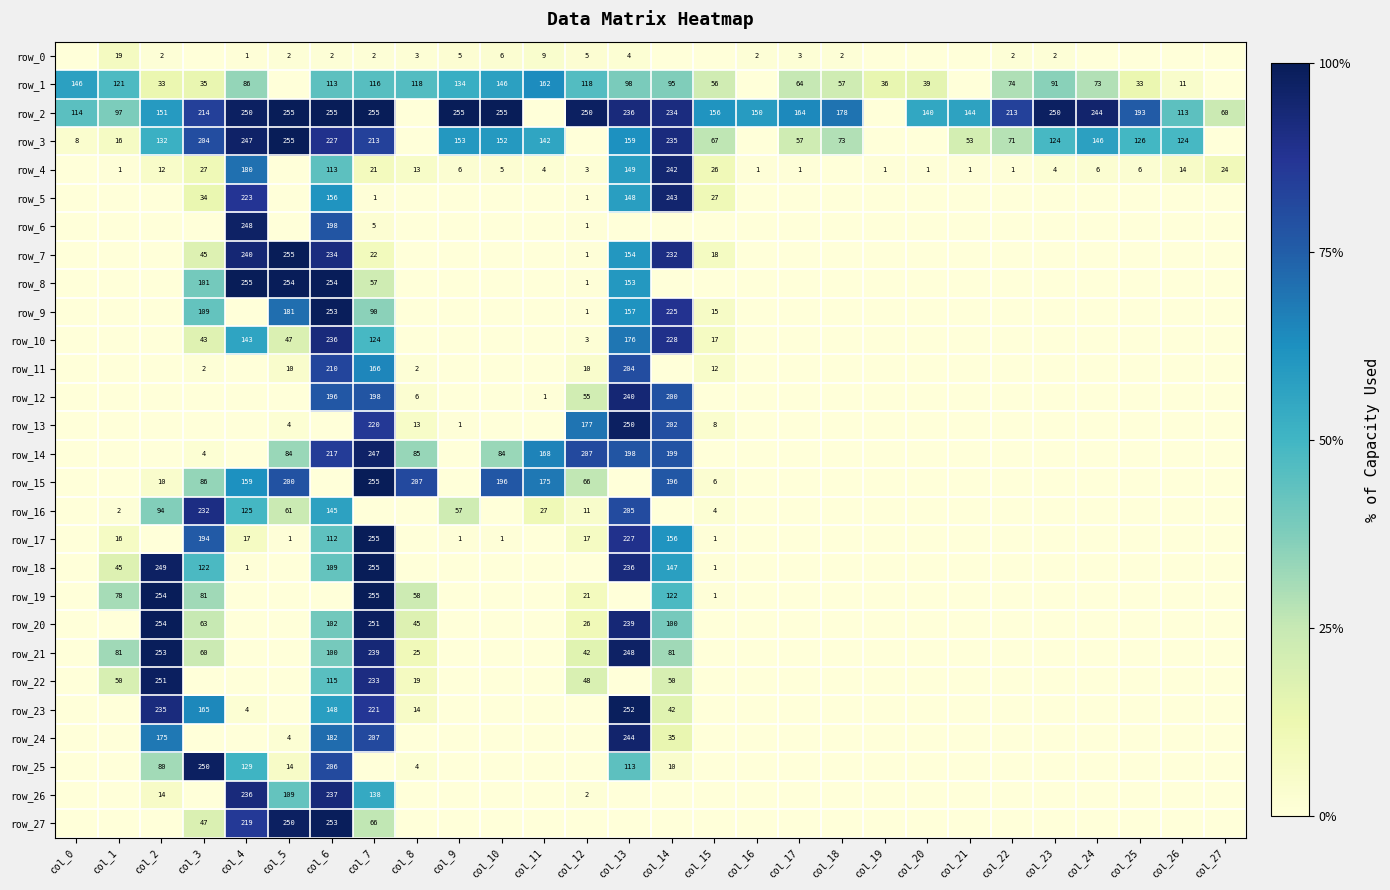

The row_25 series shows -75 at col_21. True or false?

False